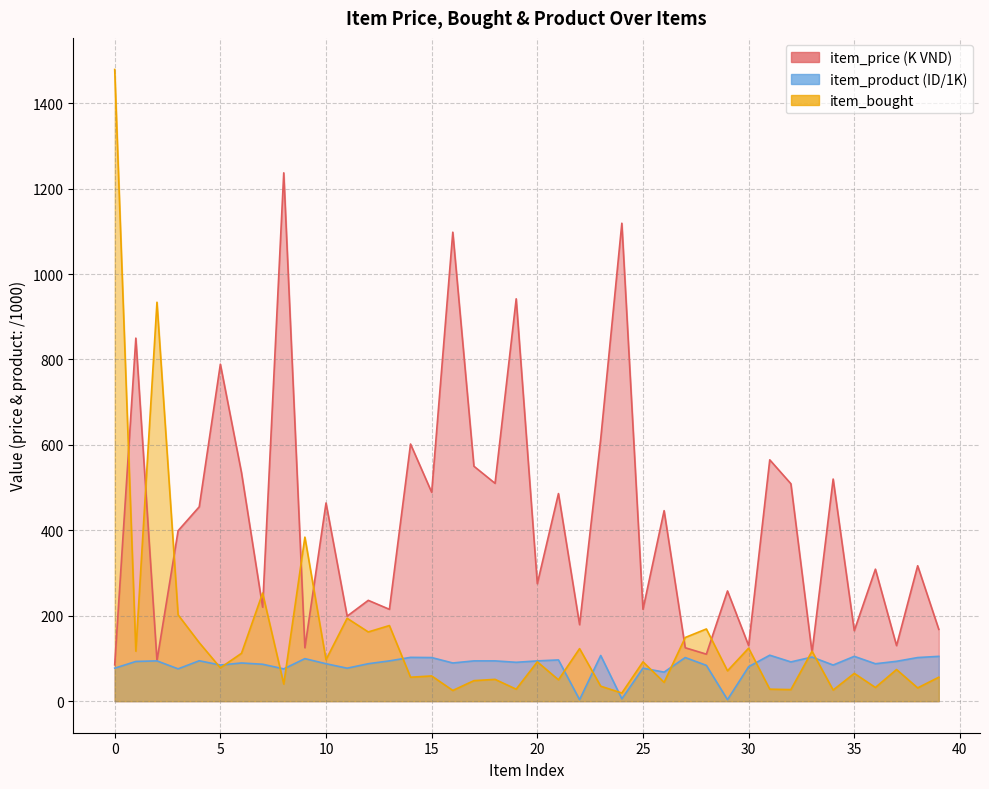

Between 18 and 20, which series saw the biggest shift?

item_price